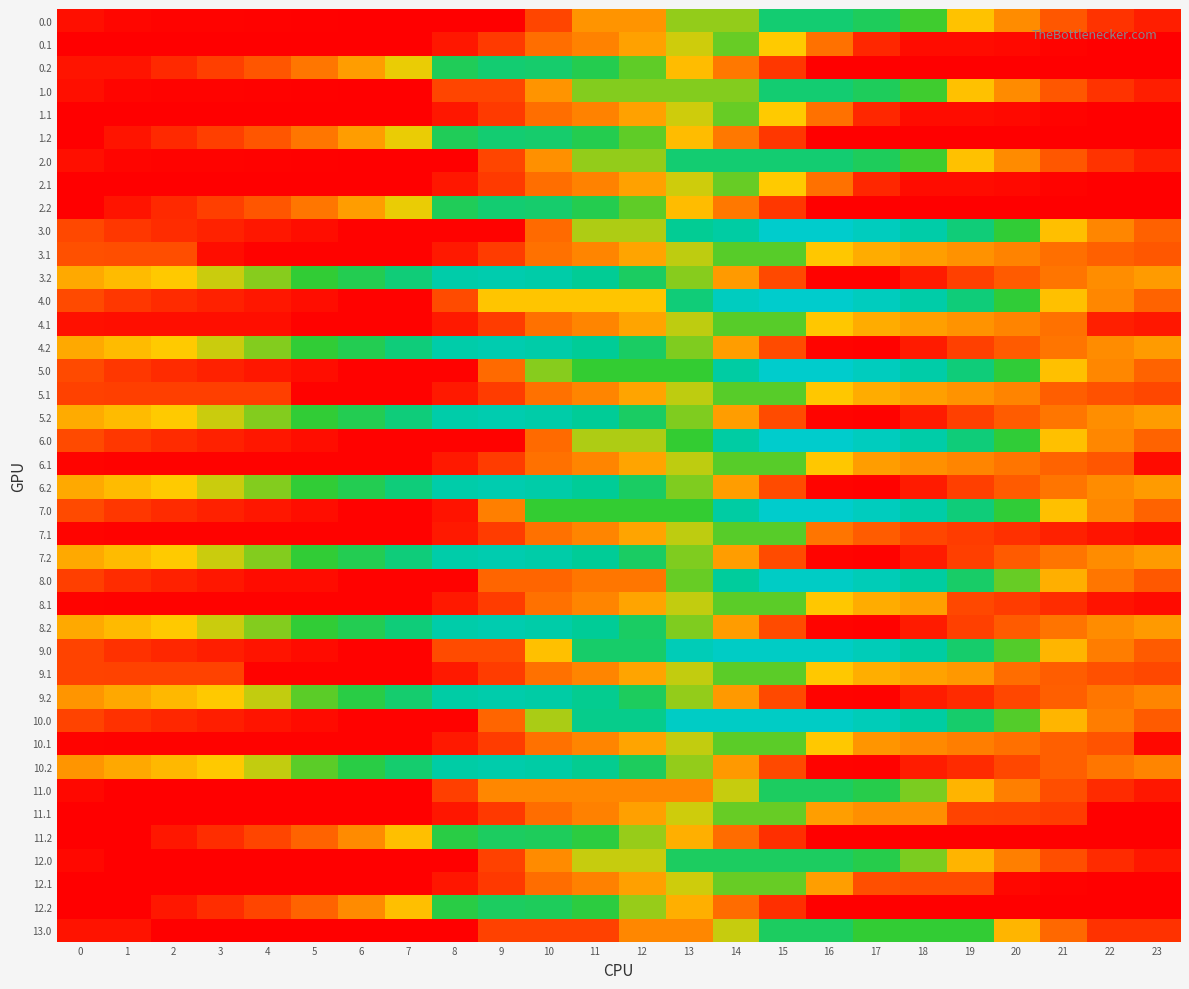

At how many categories does at least one series exceed 1706?

9